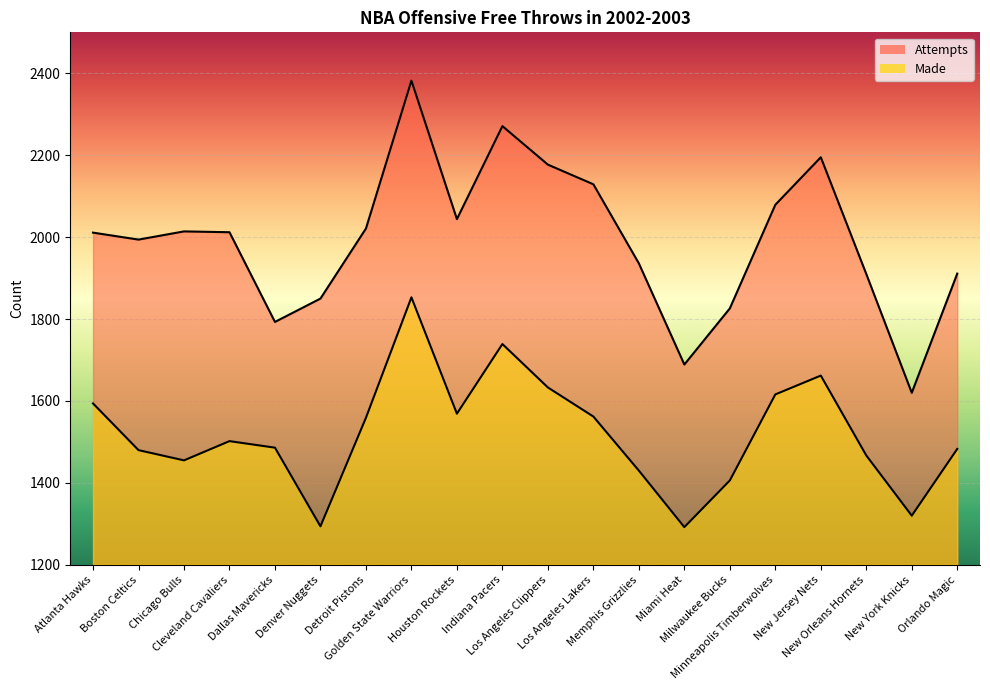

Does the chart display data point markers on the line(s)?

No